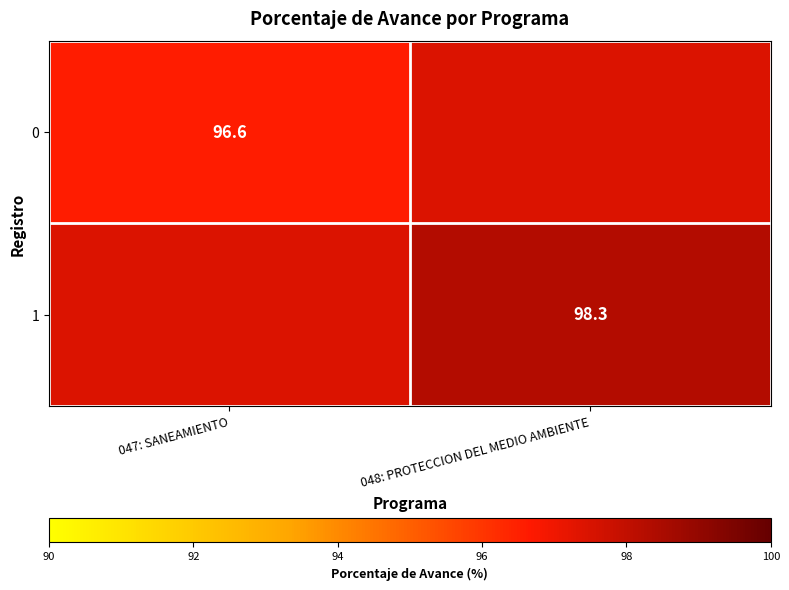

At which category is the sum across all series the highest?

048: PROTECCION DEL MEDIO AMBIENTE